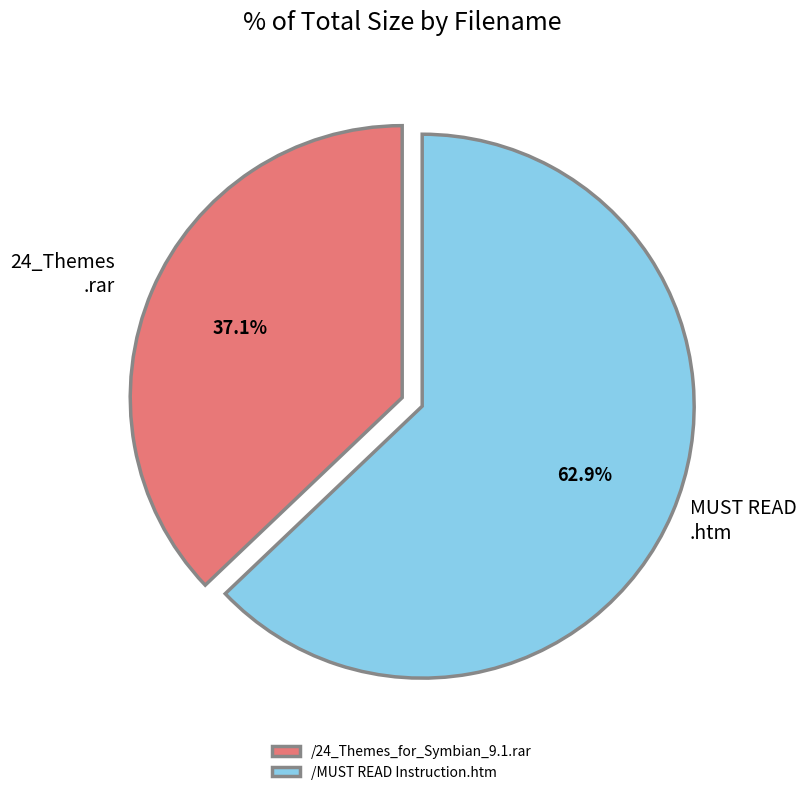

Combined, do /MUST READ Instruction.htm and /24_Themes_for_Symbian_9.1.rar account for over 50%?

Yes